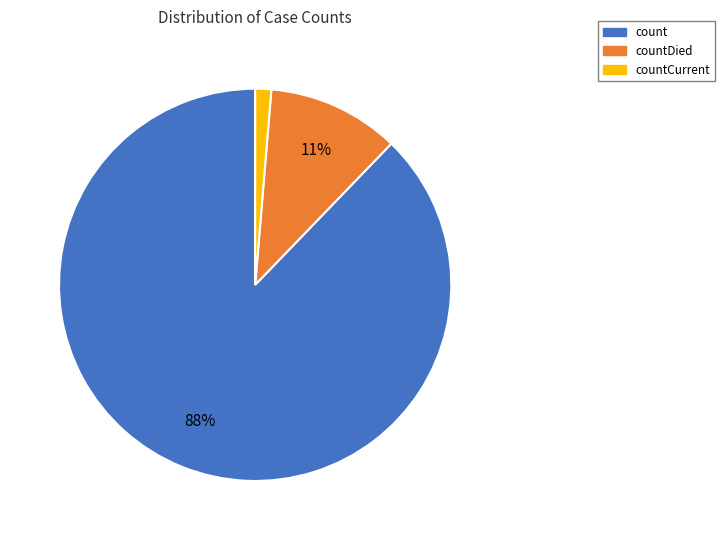

To the nearest percent, what is the average slice percentage?

33%